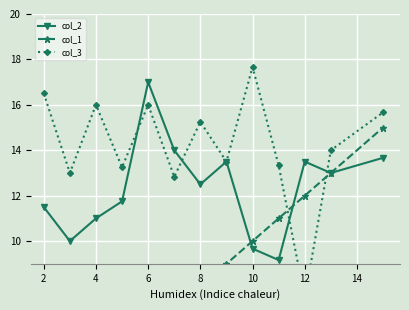

What is the minimum value for col_2?

9.2